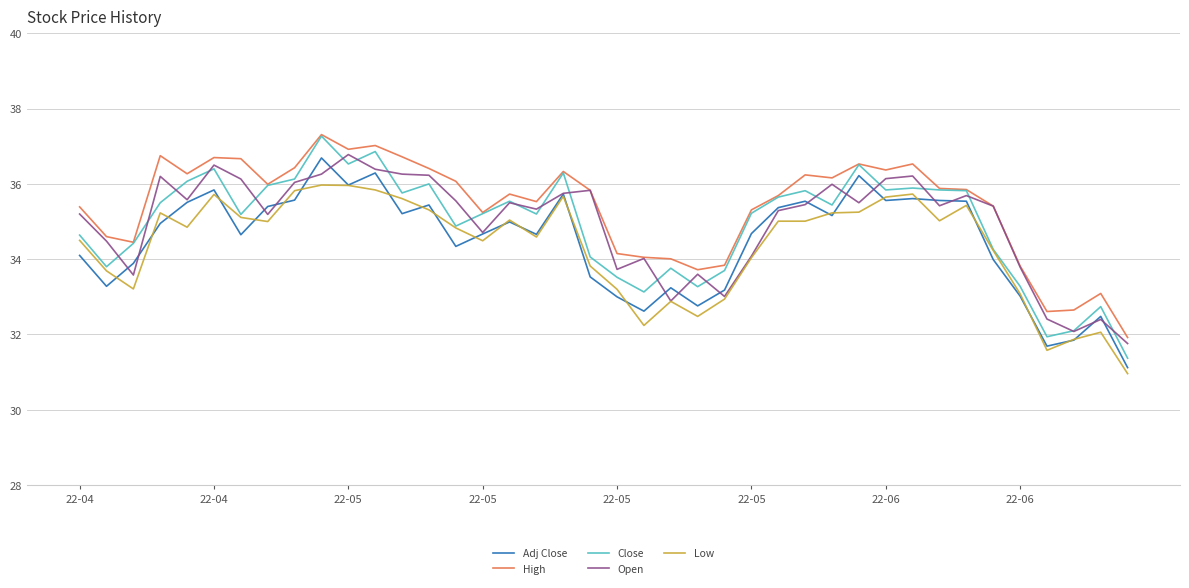

What is the minimum value for High?

31.9